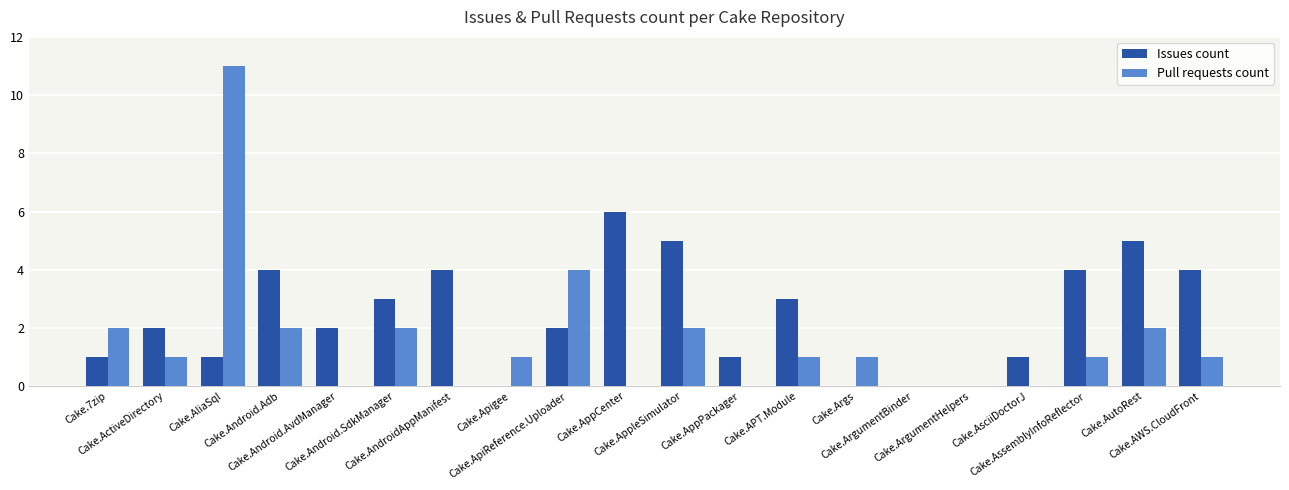

Does the chart contain stacked bars?

No